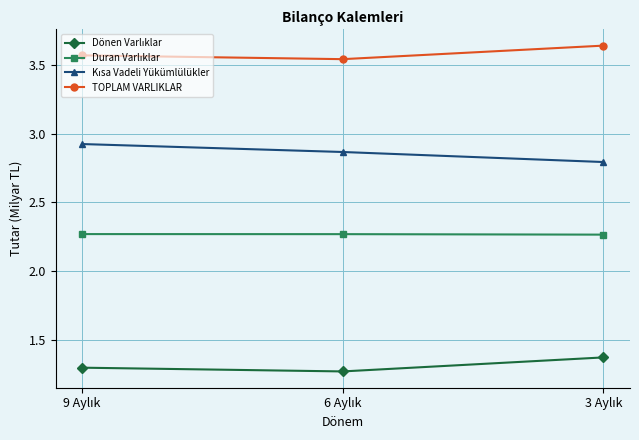

At how many categories does at least one series exceed 2?

3